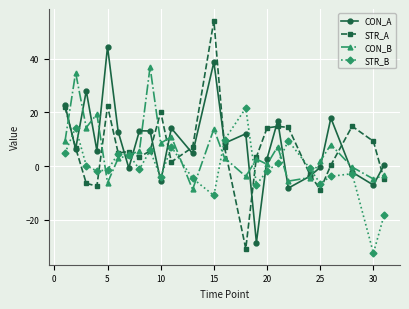

What is the smallest value displayed?

-32.3